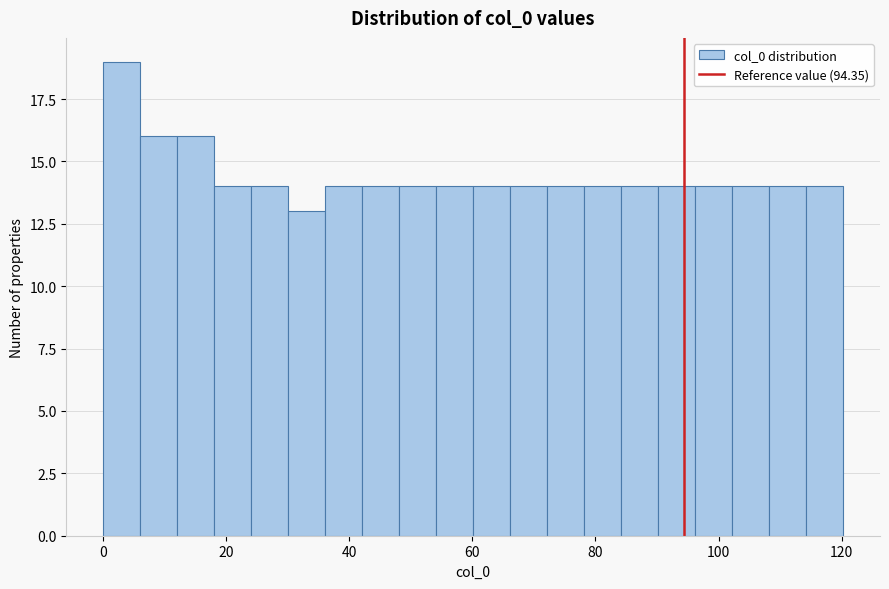

Read against the x-axis, roughly where is the centre of the tallest bar?

4